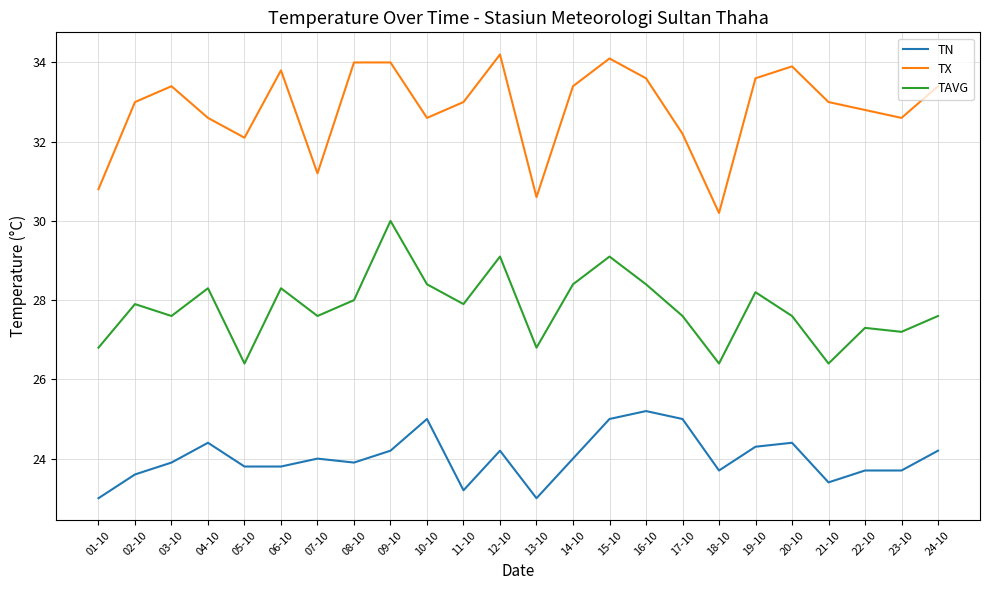

At which category does TX reach its first local peak?

03-10